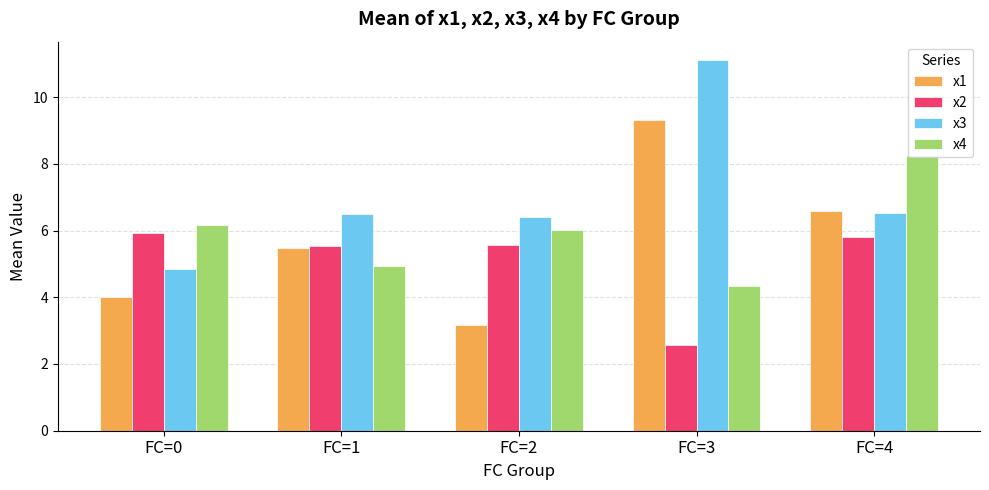

What is the smallest value displayed?

2.6